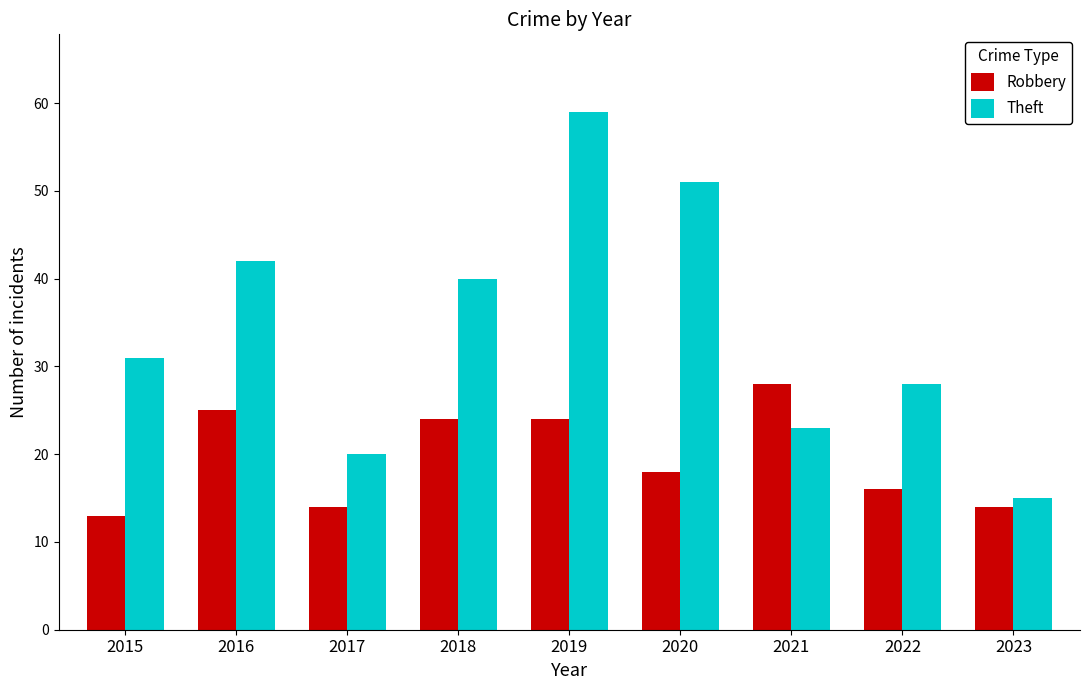

The value of Theft at 2016 is 75. True or false?

False